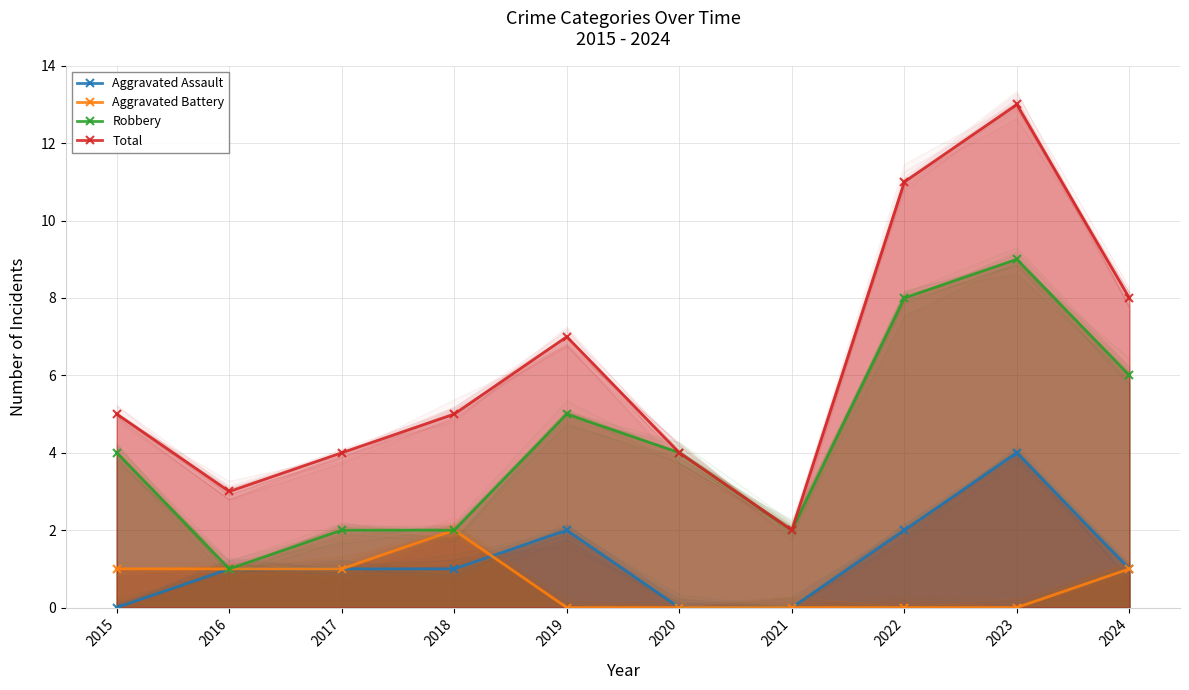

True or false: Aggravated Battery has a value of 0 at 2017.

False